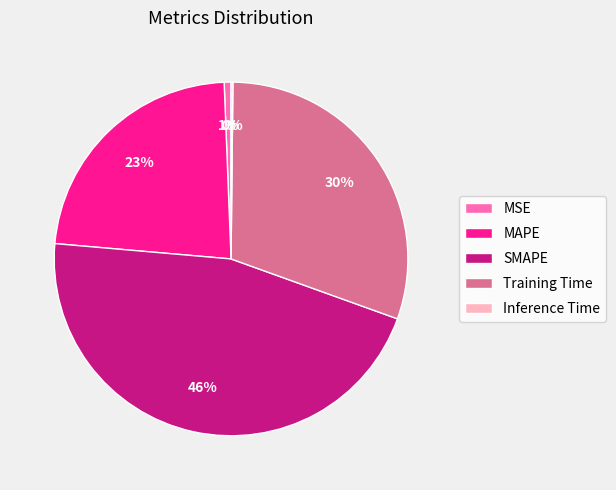

Which slice is the largest?

SMAPE